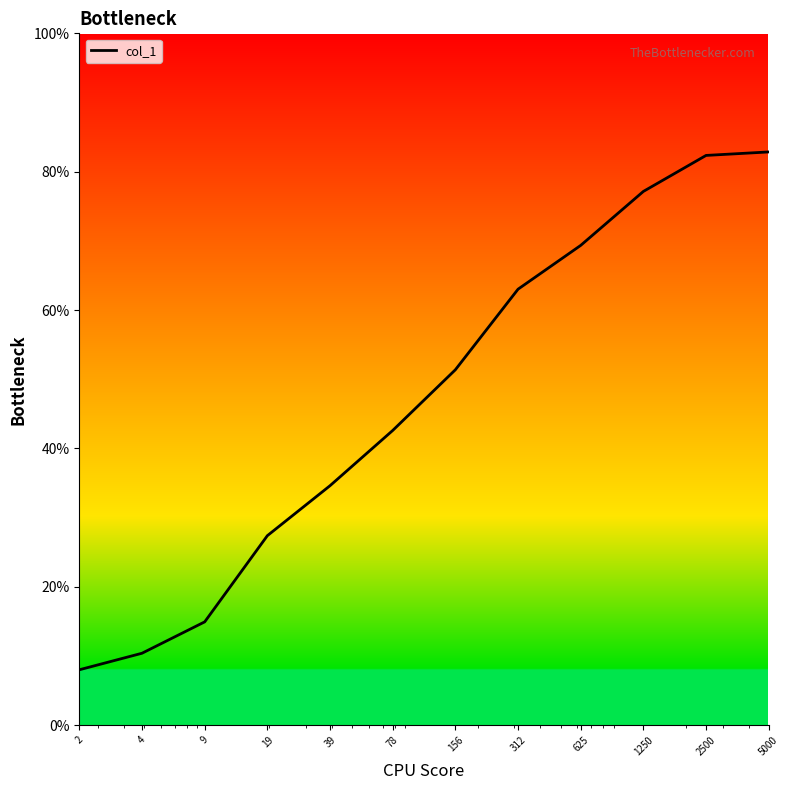

Reading left to right, extract all data points from this chart.

2=0.1	4=0.1	9=0.1	19=0.3	39=0.3	78=0.4	156=0.5	312=0.6	625=0.7	1250=0.8	2500=0.8	5000=0.8